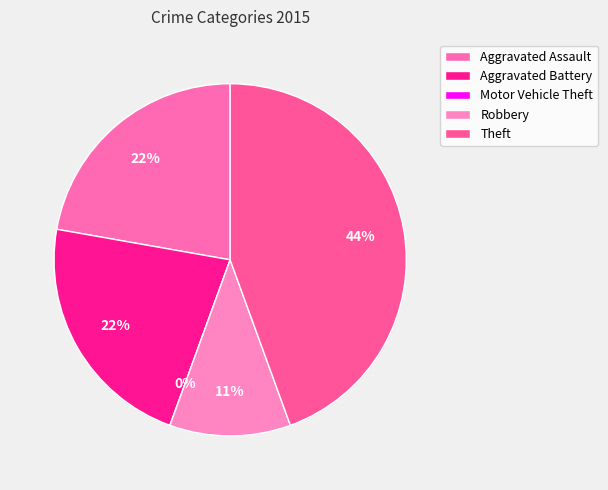

To the nearest percent, what percentage of the pie is Aggravated Battery?

22%